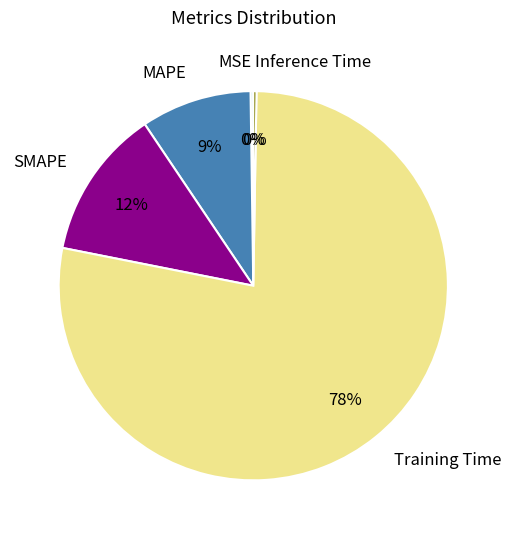

The Training Time slice represents 70% of the pie. True or false?

False